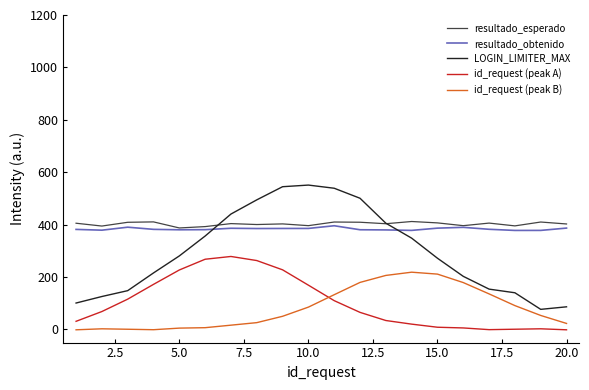

At how many categories does at least one series exceed 141?

20